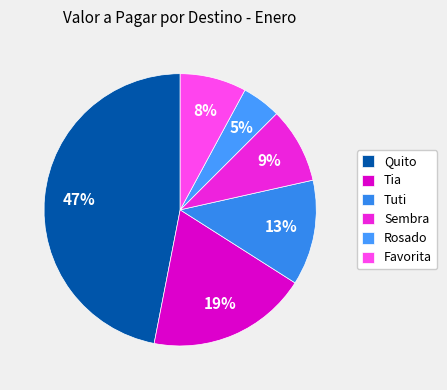

What percentage is the Quito slice, to the nearest percent?

47%